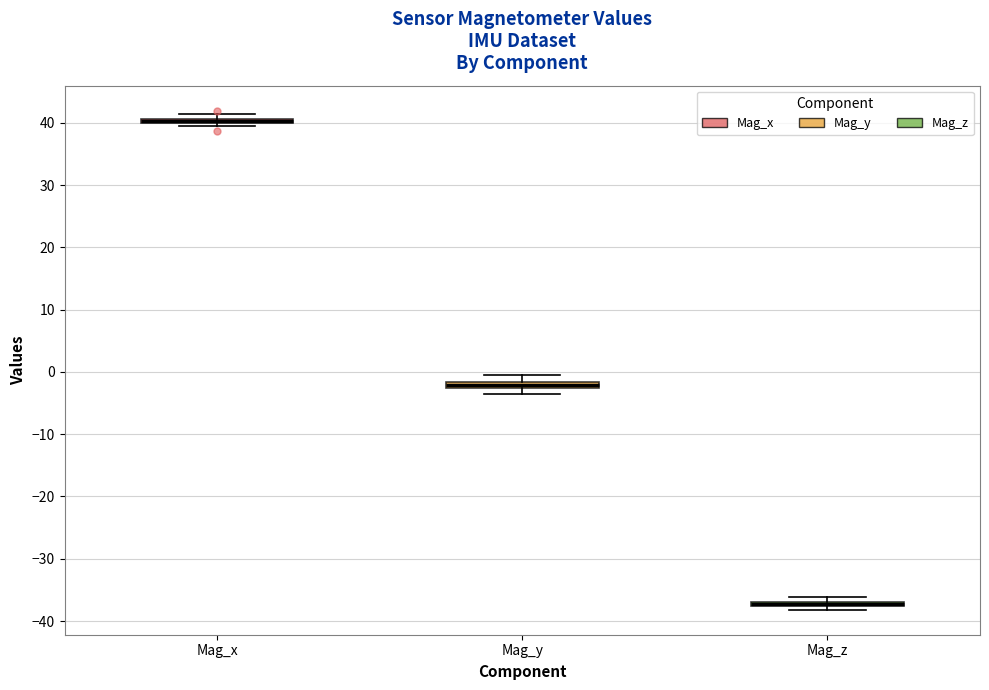

Where is the lower edge of the box for Mag_y on the y-axis? The values are not printed on the chart, so give them approximately, as read against the axis.

-3